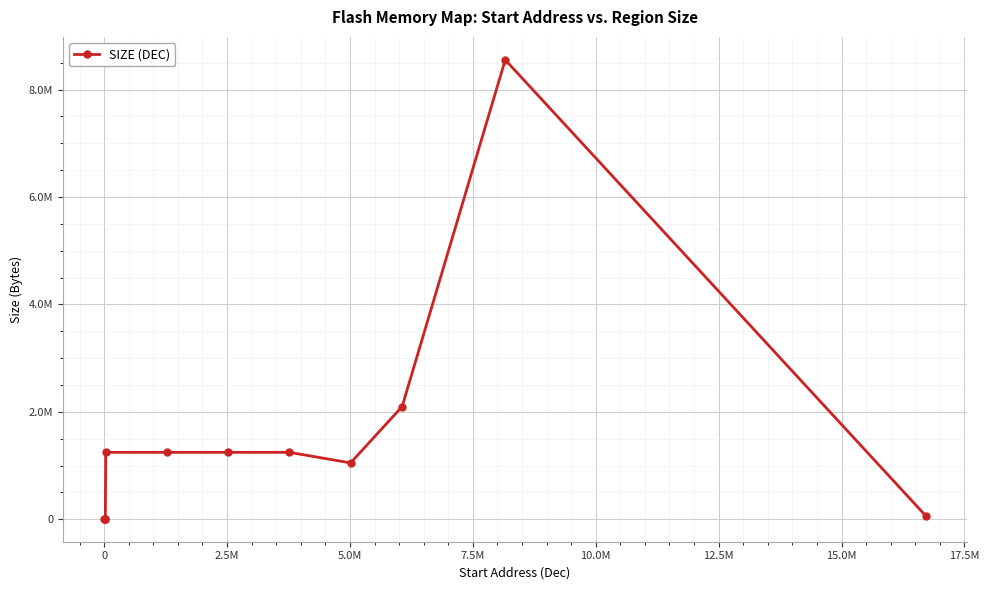

Does the chart have visible grid lines?

Yes